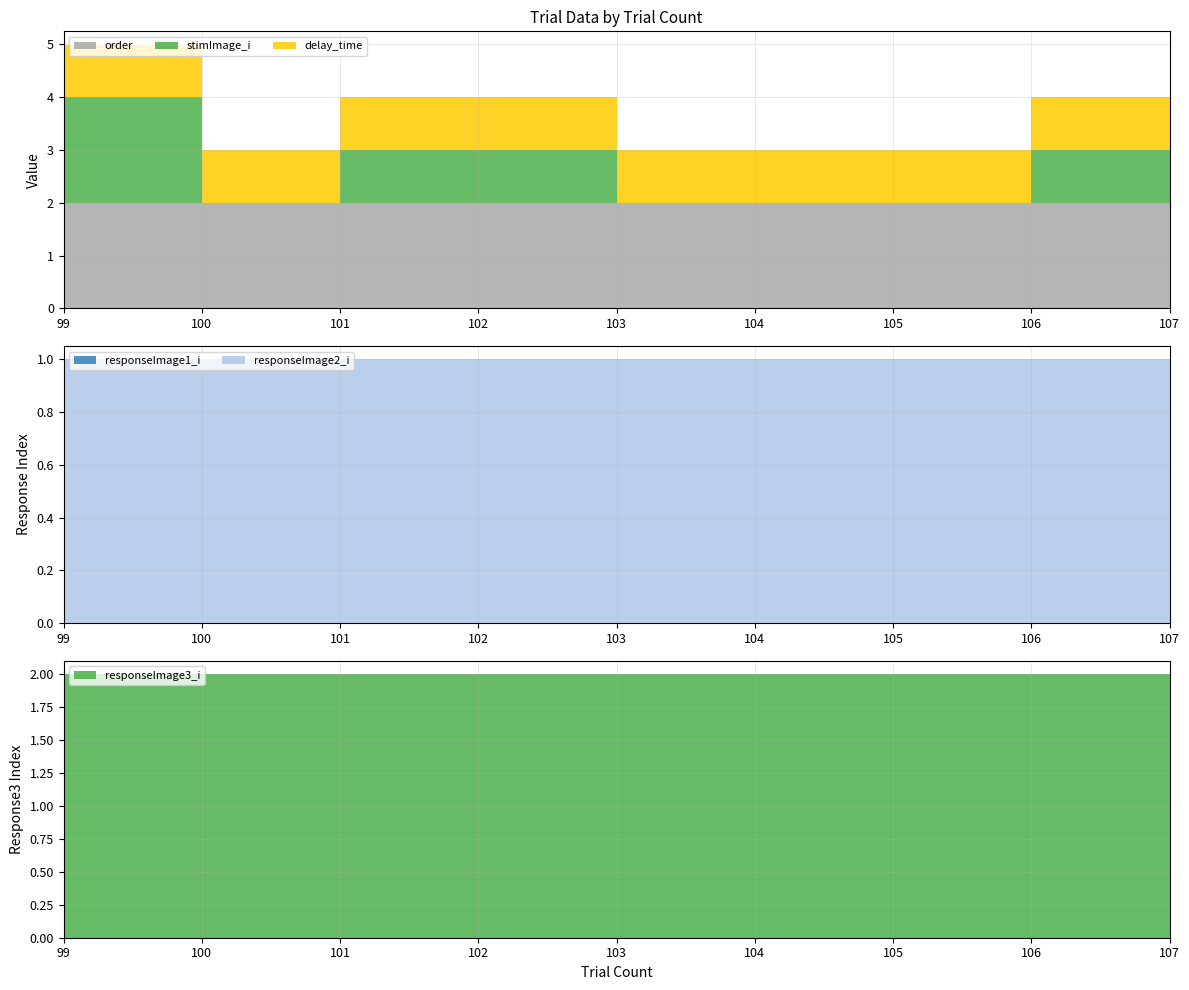

Reading right to left, transcribe all the data shown in this chart.

order: 2.0	2.0	2.0	2.0	2.0	2.0	2.0	2.0	2.0
stimImage_i: 2.0	1.0	0.0	0.0	0.0	1.0	1.0	0.0	2.0
delay_time: 1.0	1.0	1.0	1.0	1.0	1.0	1.0	1.0	1.0
responseImage1_i: 0.0	0.0	0.0	0.0	0.0	0.0	0.0	0.0	0.0
responseImage2_i: 1.0	1.0	1.0	1.0	1.0	1.0	1.0	1.0	1.0
responseImage3_i: 2.0	2.0	2.0	2.0	2.0	2.0	2.0	2.0	2.0